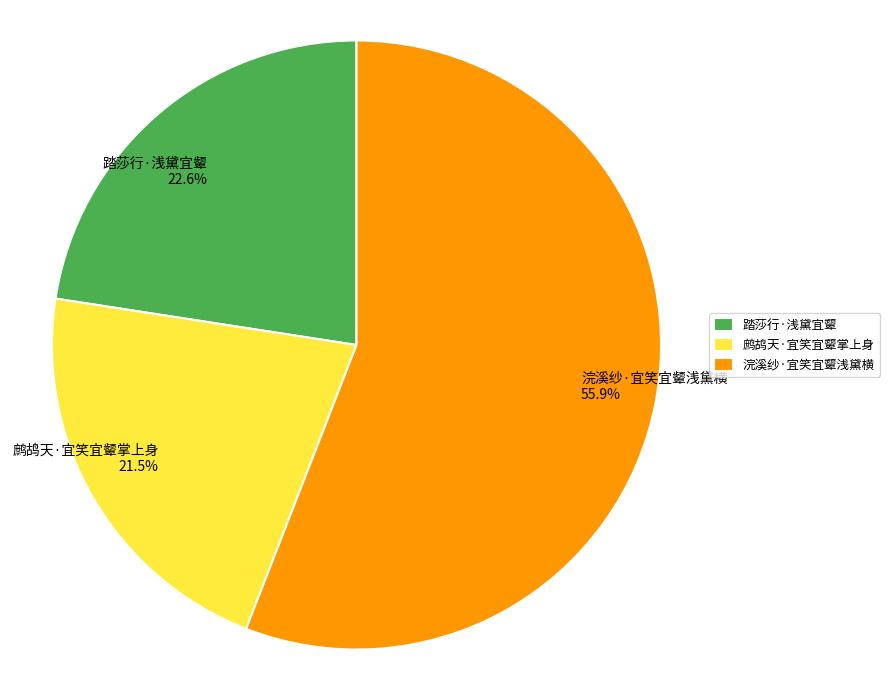

How many segments does this pie chart have?

3